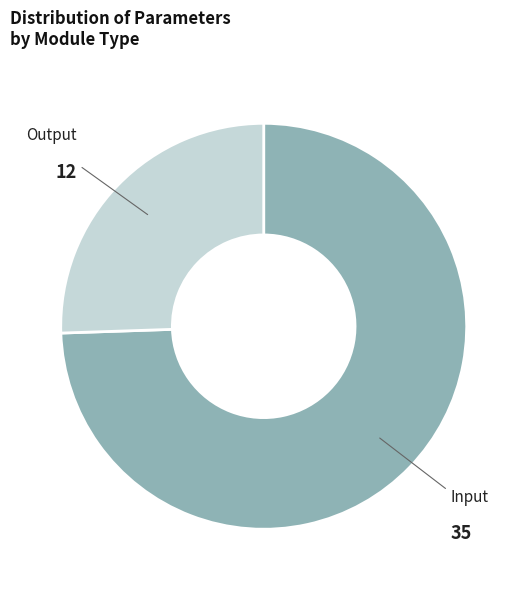

Does any single category account for the majority?

Yes